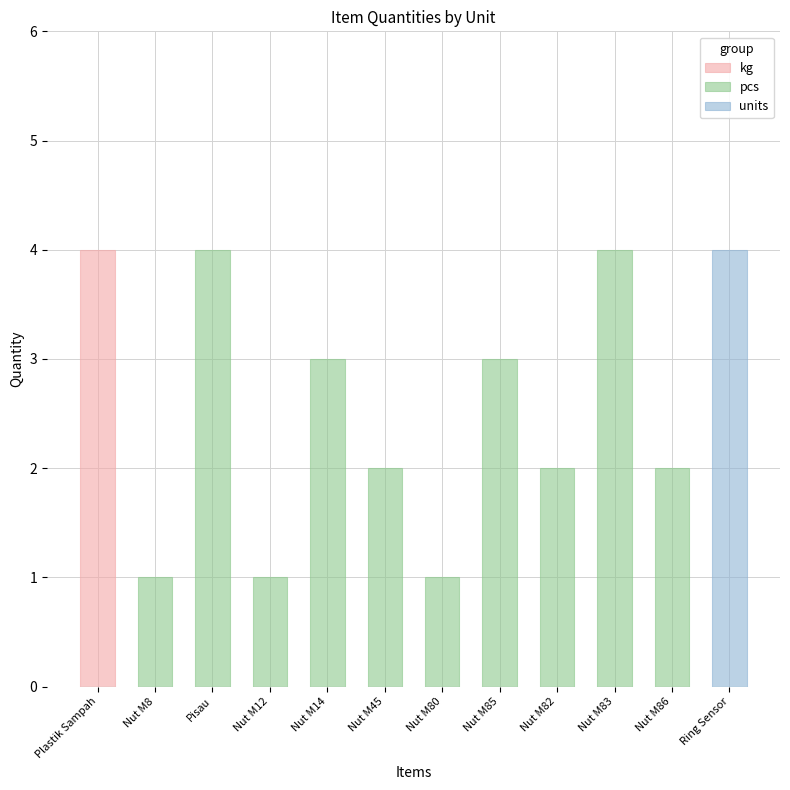

The kg series shows 0 at Nut M82. True or false?

True